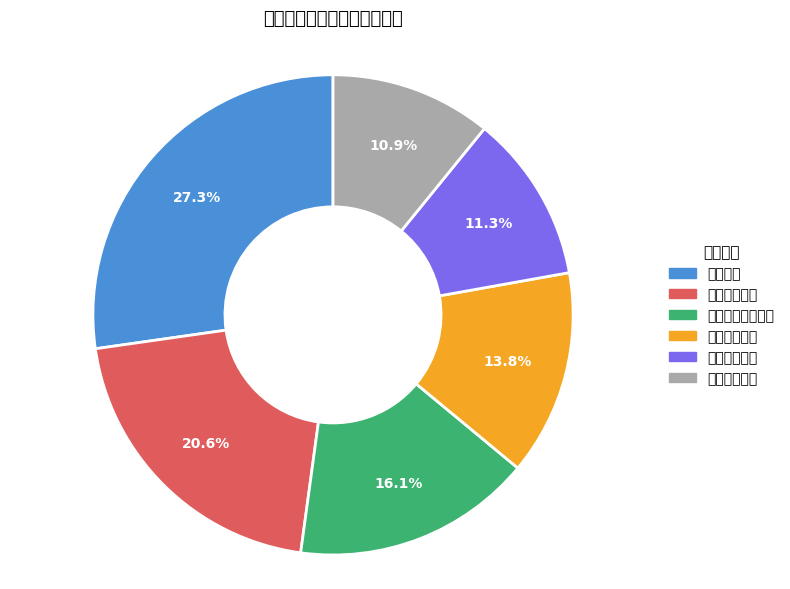

Is it true that 厦门理工学院 is 11% of the pie?

True